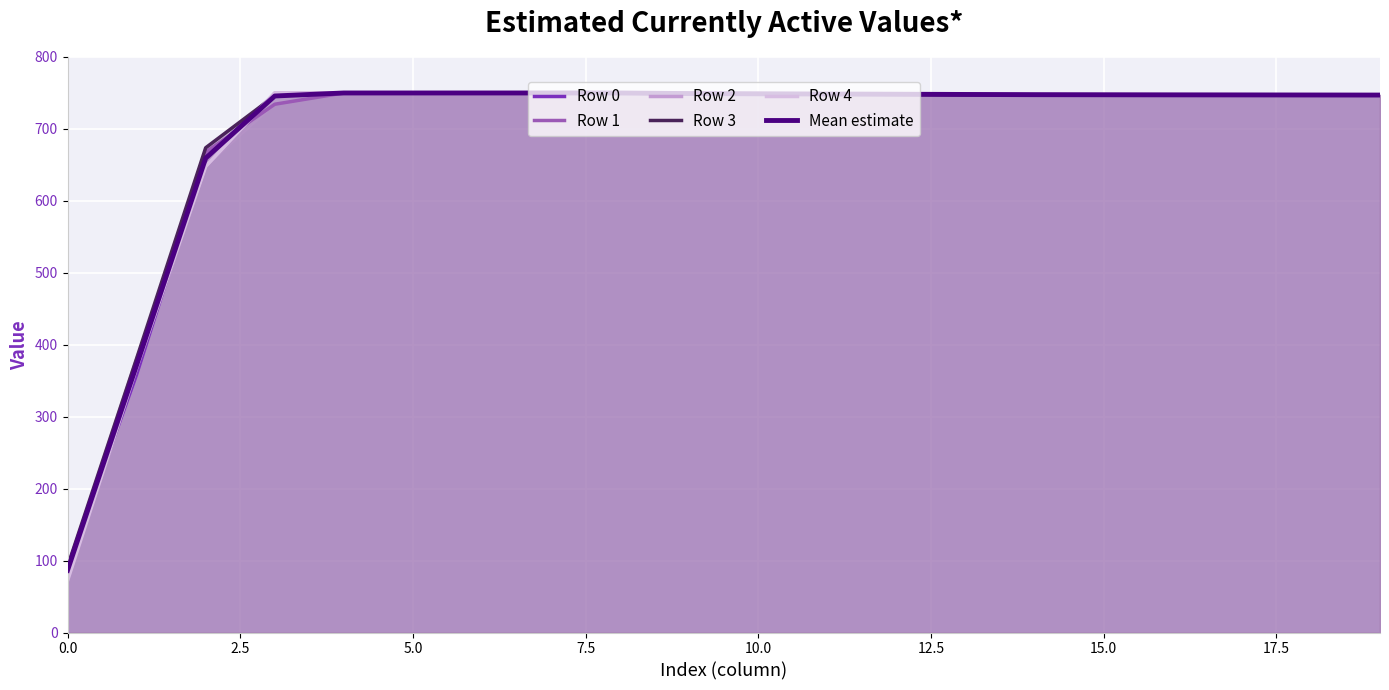

What position from the left is 15.0?

7